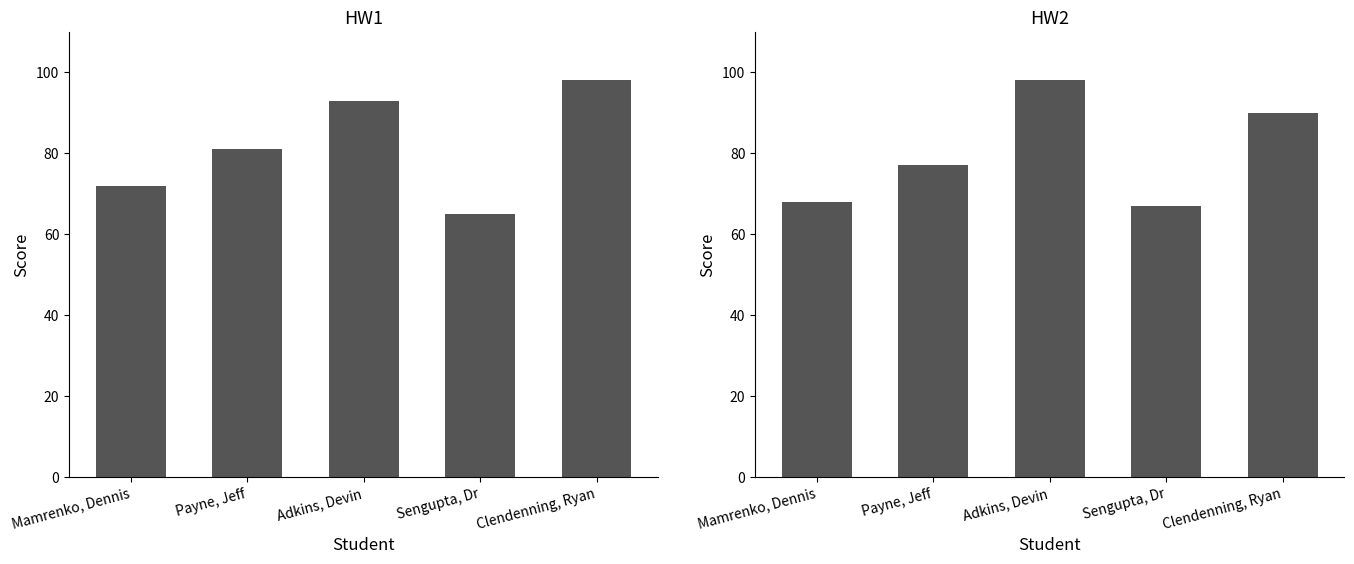

List the series in order of their peak value, lowest first.

HW1, HW2